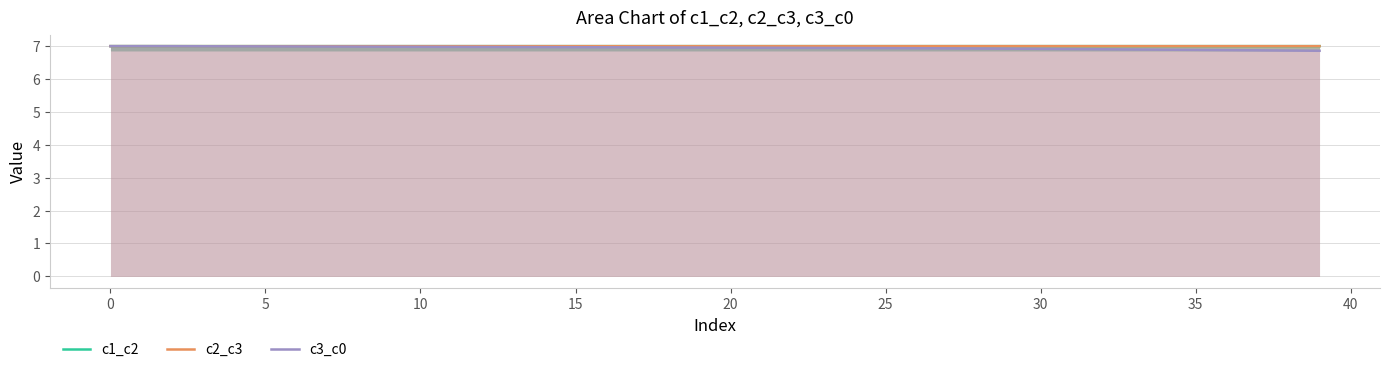

True or false: c2_c3 has a value of 11.3 at 25.

False